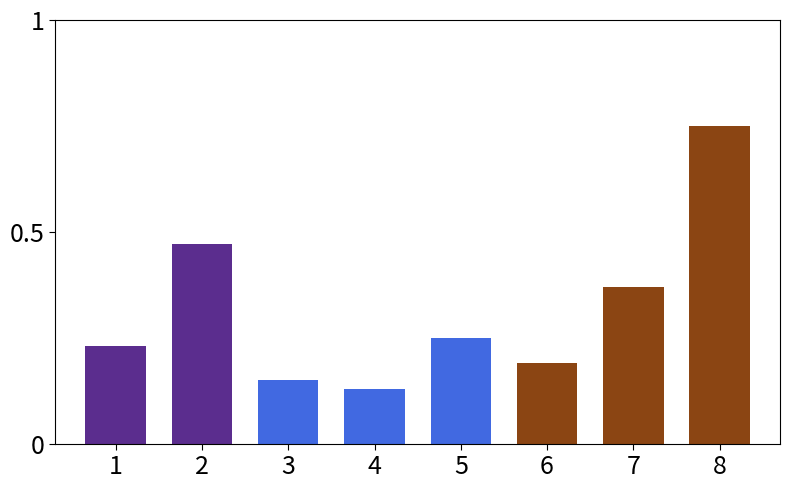

What is the change in value from 1 to 8?

+0.5